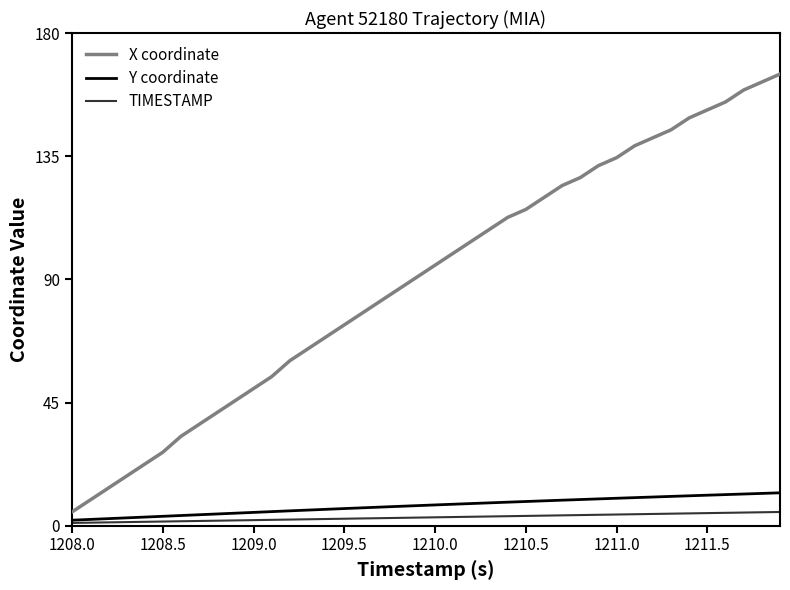

What is the greatest value displayed?

165.0